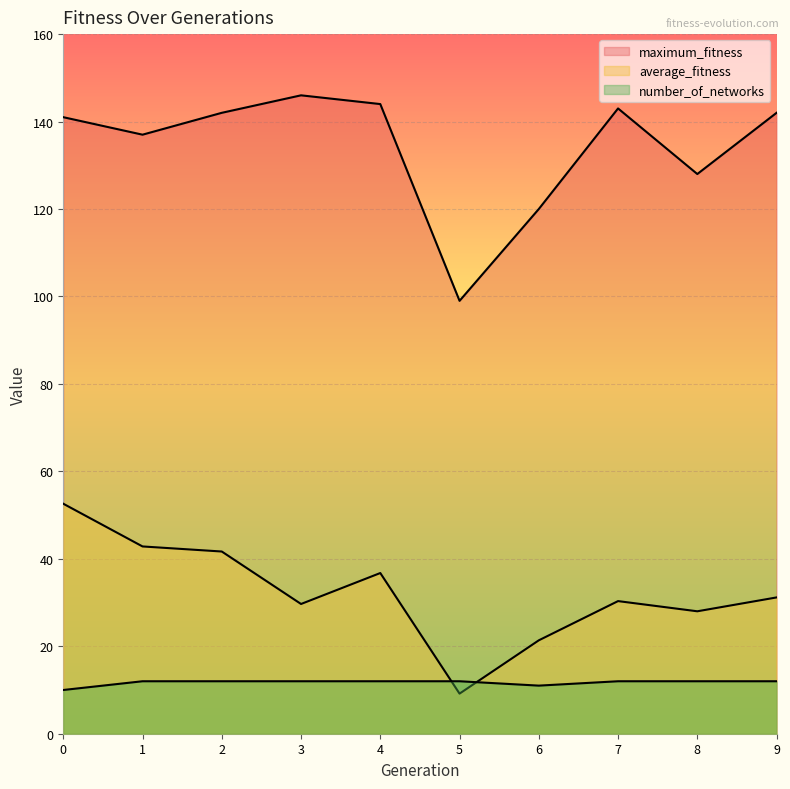

List the series in order of their peak value, lowest first.

number_of_networks, average_fitness, maximum_fitness